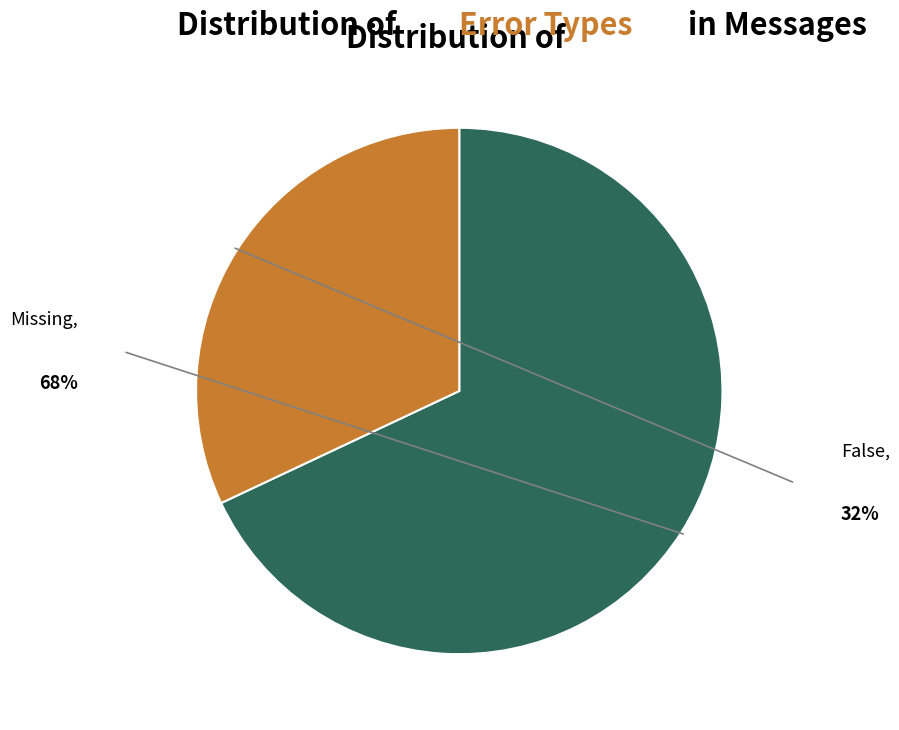

Is there any slice that represents more than half of the pie?

Yes